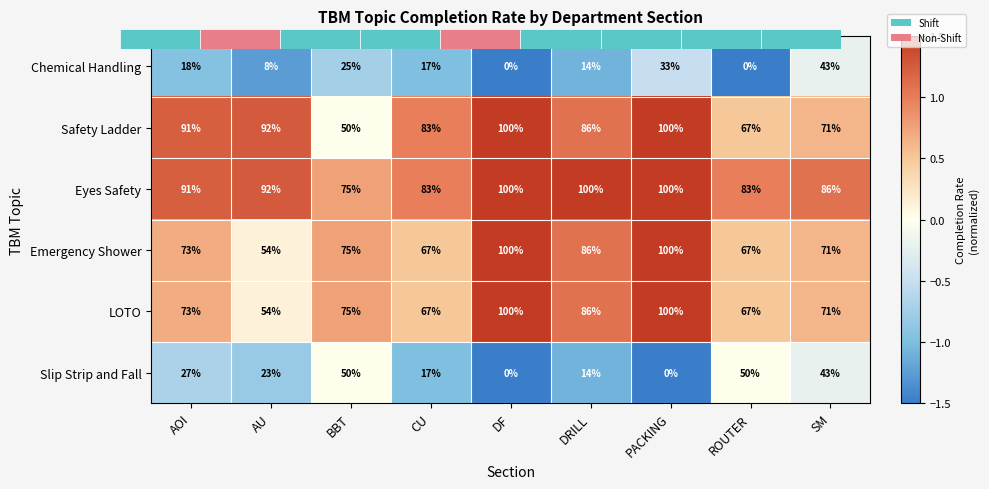

Which series has the largest total across all categories?

Eyes Safety